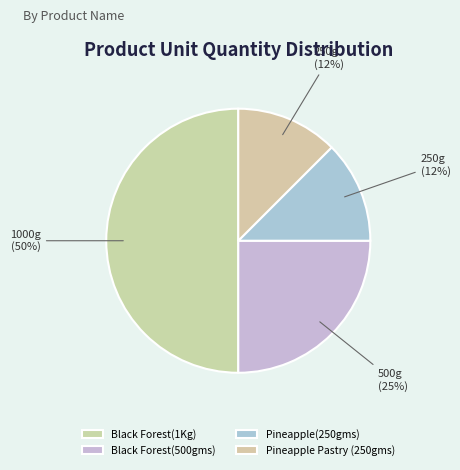

What is the ratio of the value at Pineapple Pastry (250gms) to the value at Pineapple(250gms)?

1.0